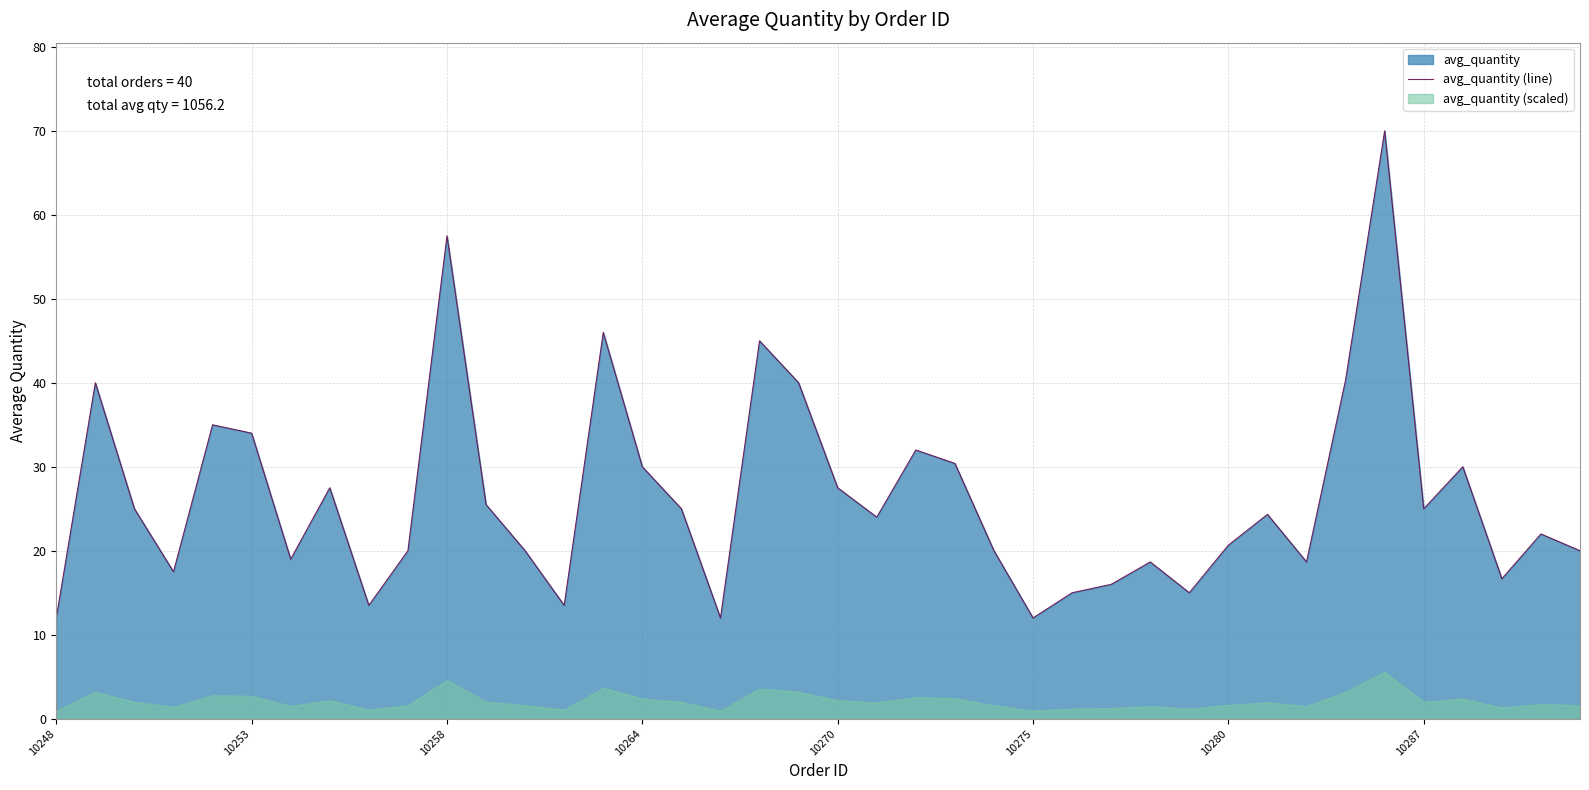

What is the greatest value displayed?

70.0